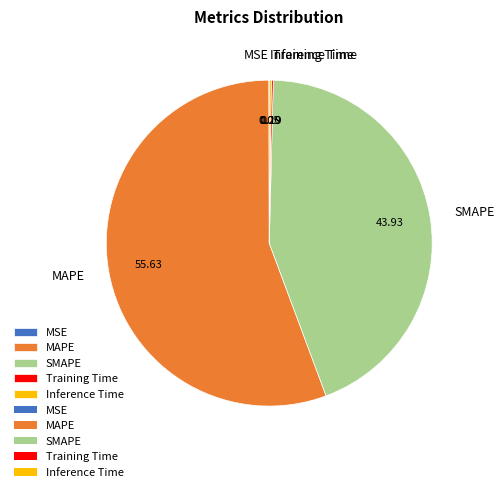

What is the largest slice in the pie chart?

MAPE